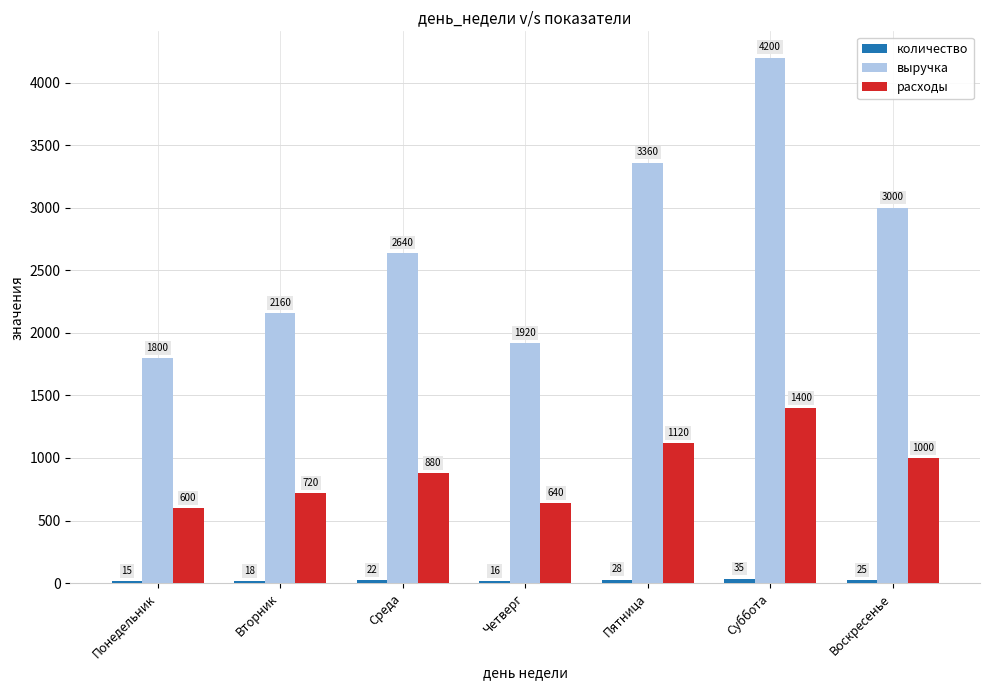

At which category does the chart reach its peak across all series?

Суббота